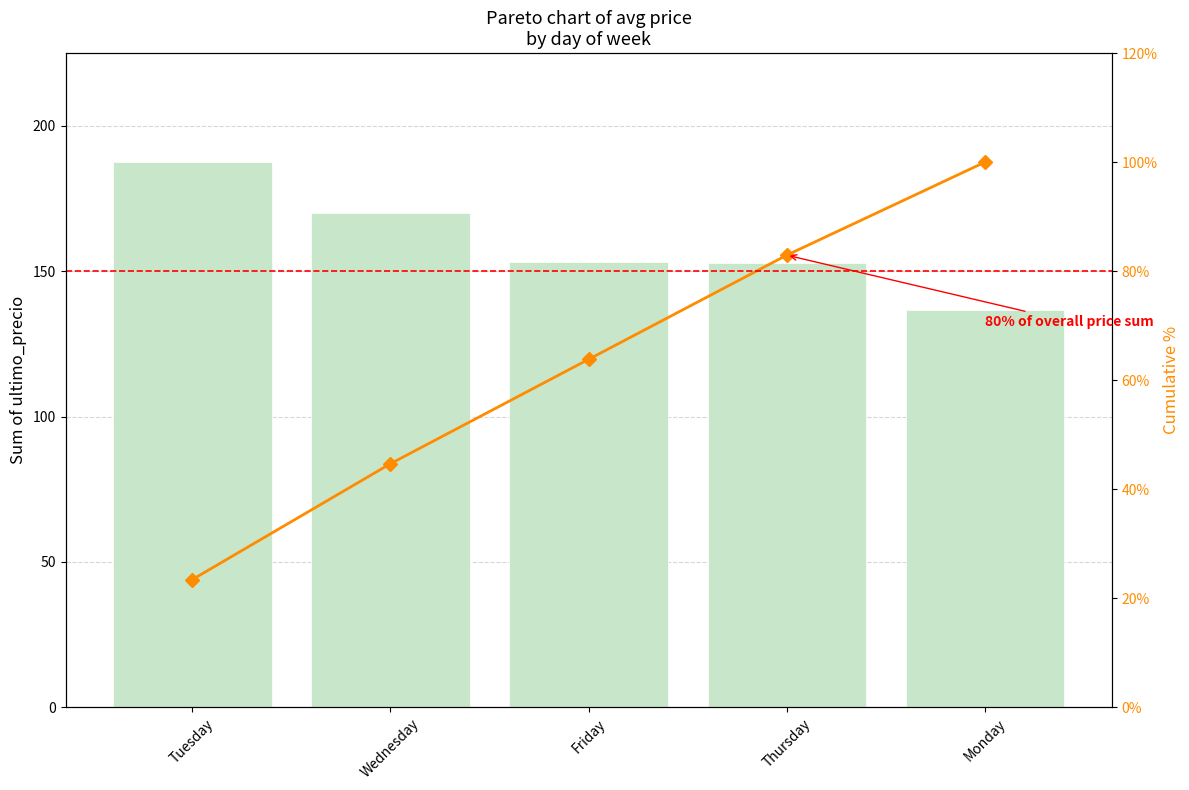

How many categories are shown in the chart?

5